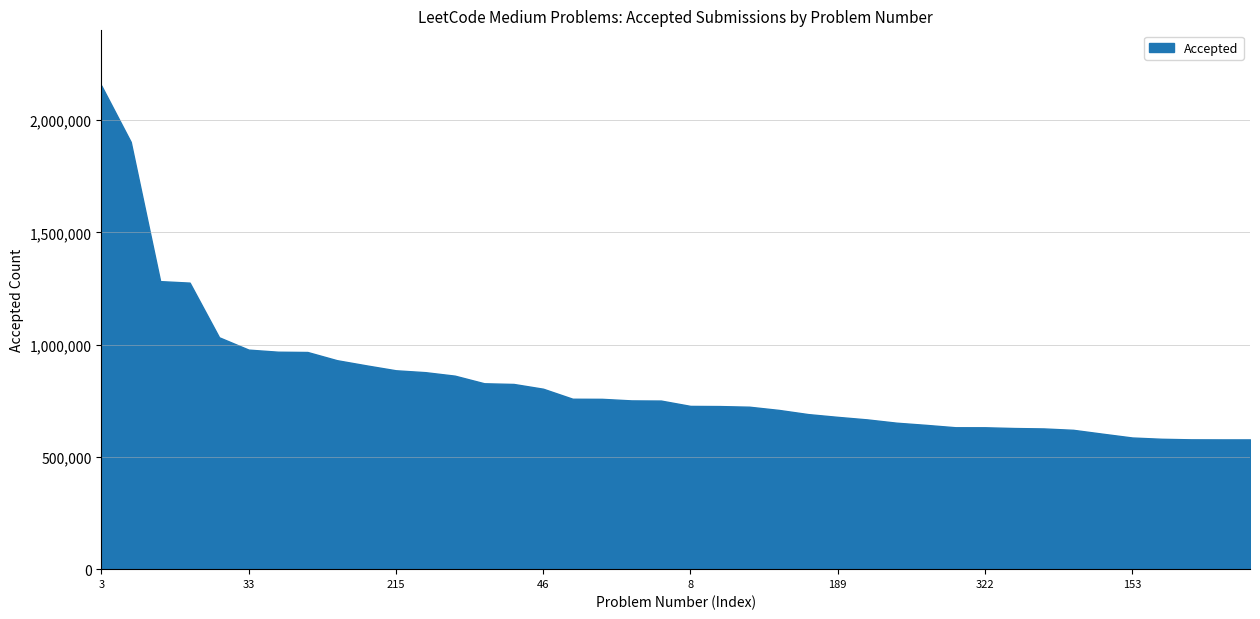

What is the difference between the second highest and minimum values?

1325380